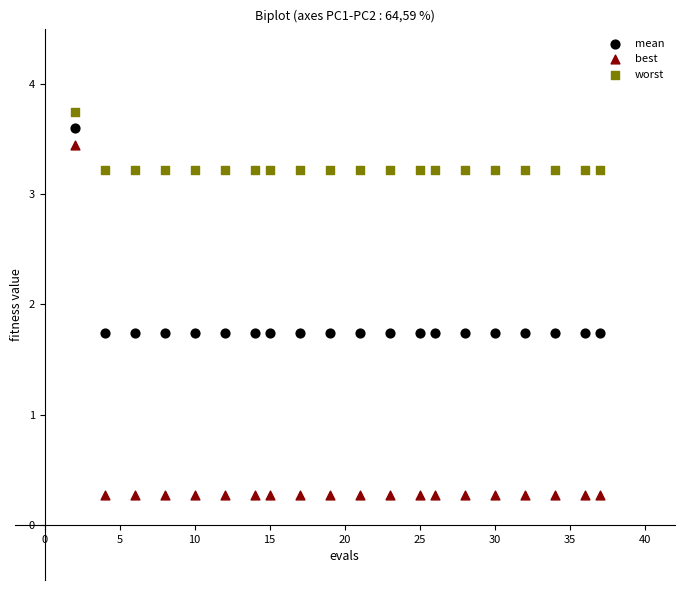

What is the X range (max minus min) for the scatter plot?

35.0